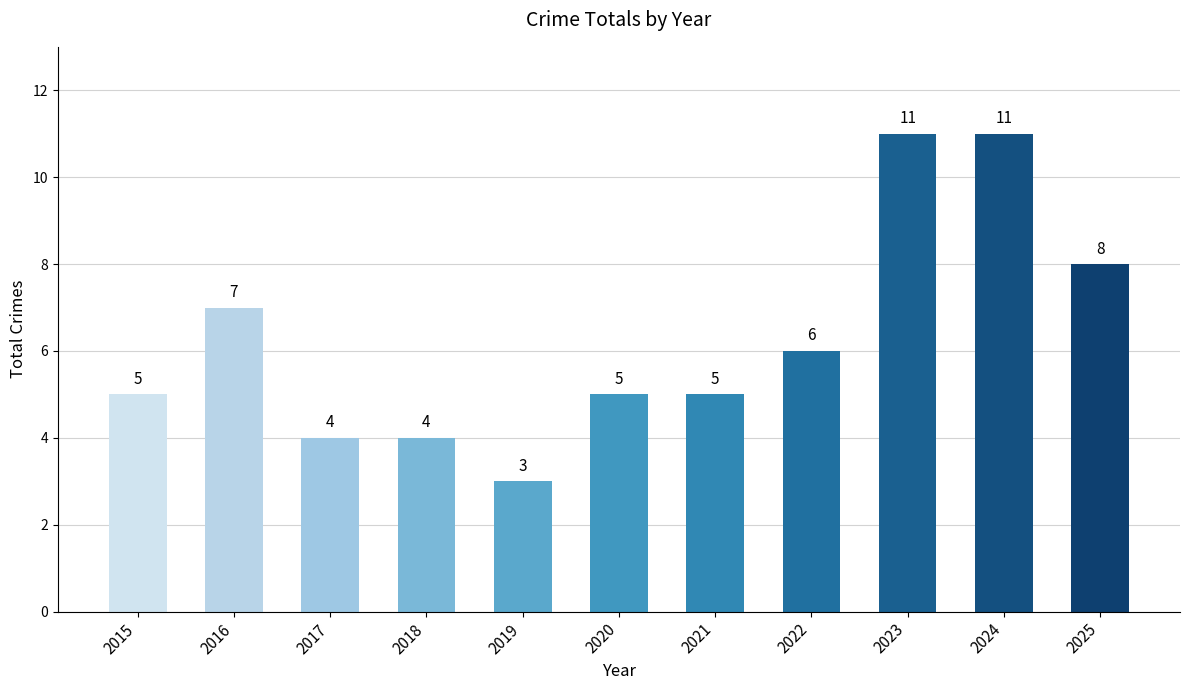

How many bars are there in total?

11